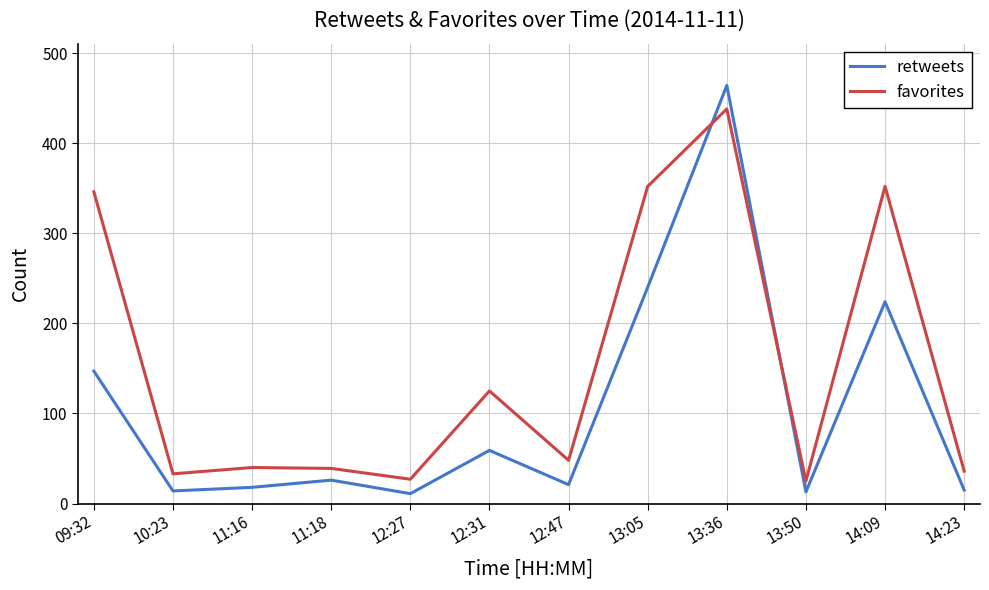

What position from the left is 13:50?

10